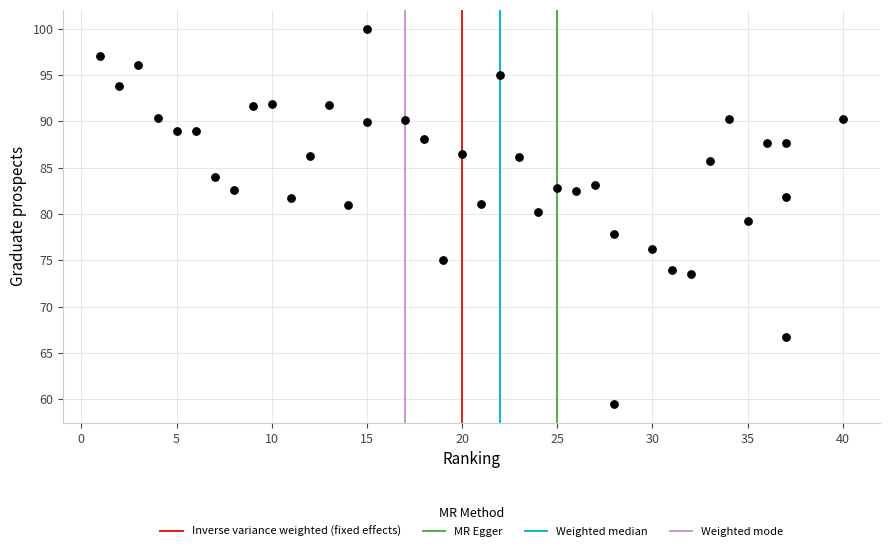

What is the range of X values (max minus min)?

39.0